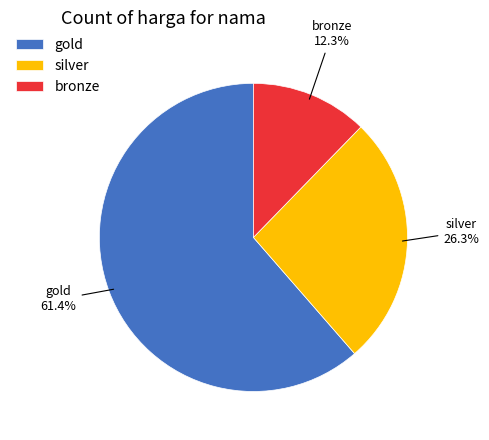

Count the number of slices in the pie.

3